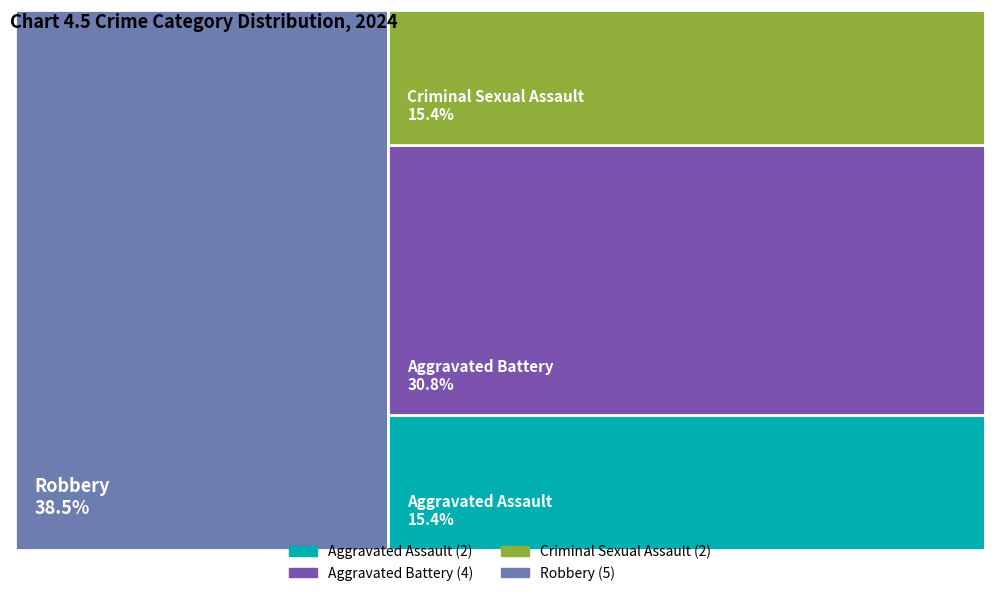

What is the smallest slice in the pie chart?

Aggravated Assault